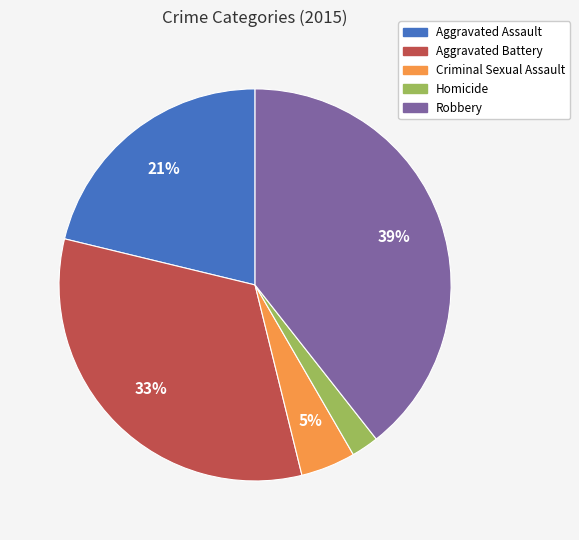

What is the largest slice in the pie chart?

Robbery